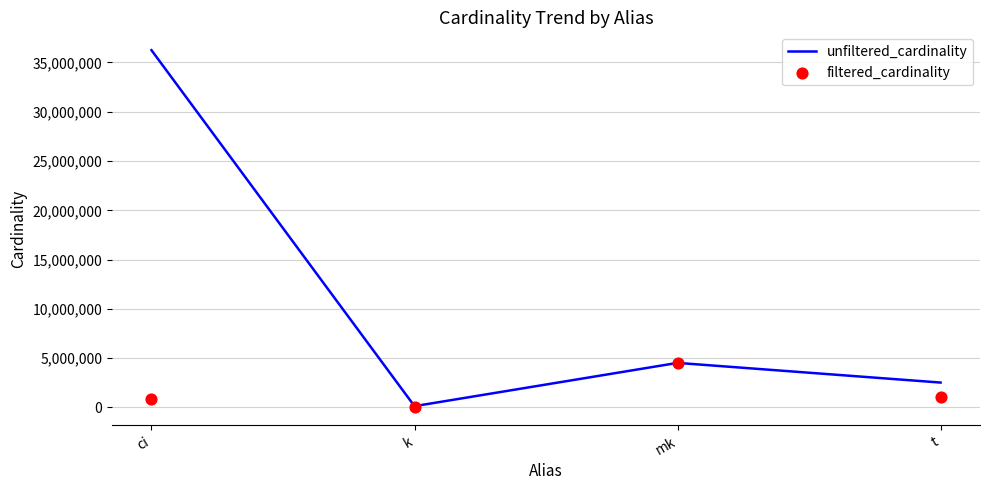

What are all the series names shown in the legend?

unfiltered_cardinality, filtered_cardinality